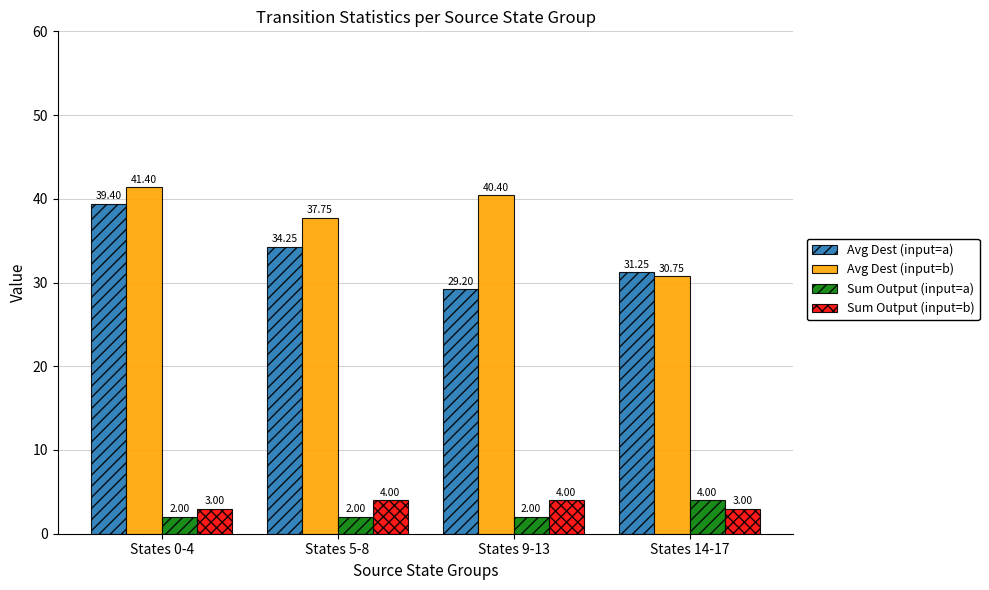

How many data points in Avg Dest (input=b) are above 40?

2